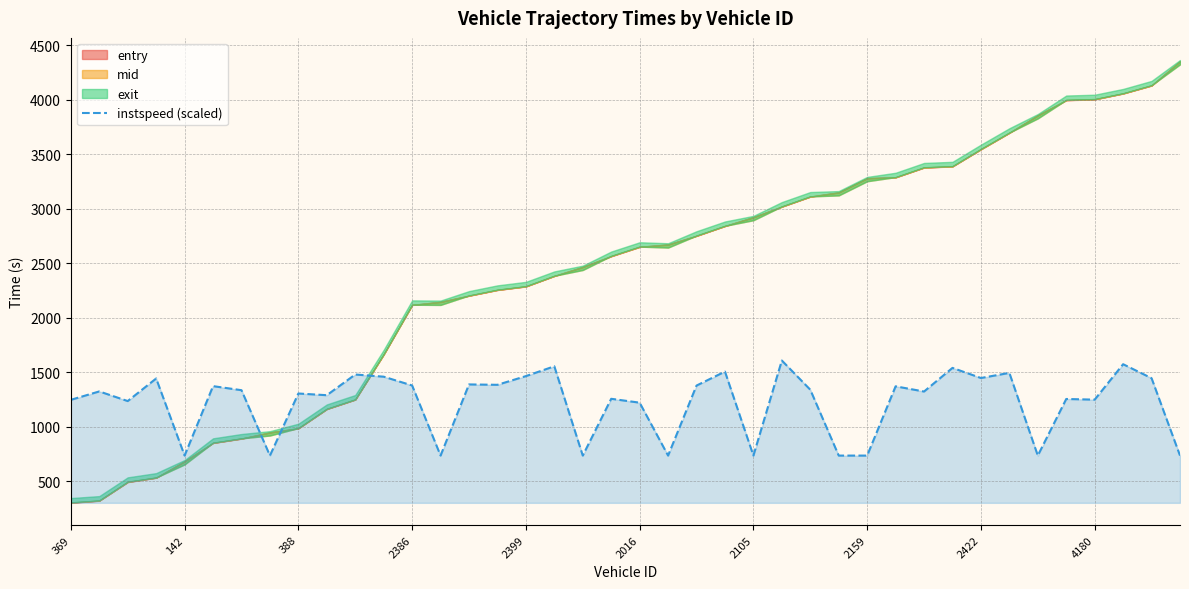

How many values are below 1335?

20